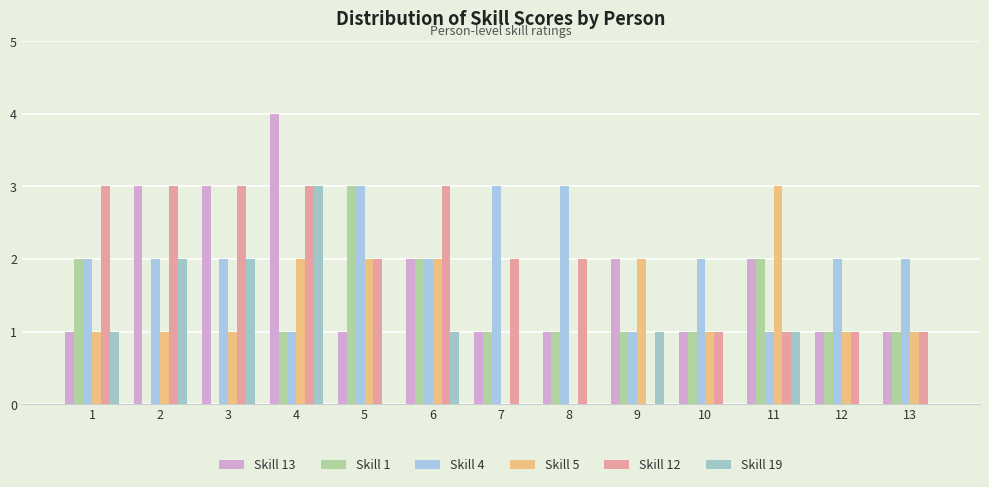

What are all the series names shown in the legend?

Skill 13, Skill 1, Skill 4, Skill 5, Skill 12, Skill 19